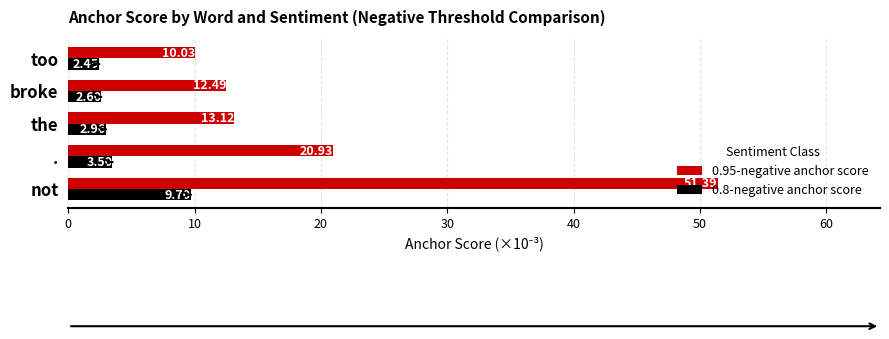

What is the difference between the maximum and minimum values in the 0.95-negative anchor score series?

41.4